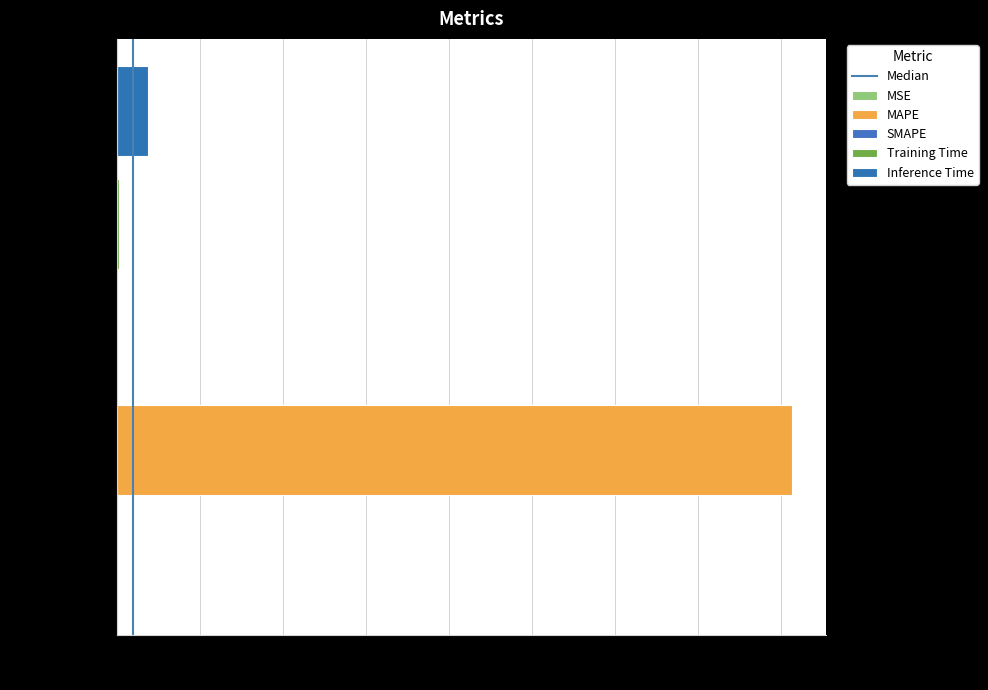

What is the change in value from 0.0 to 2.5?

+1